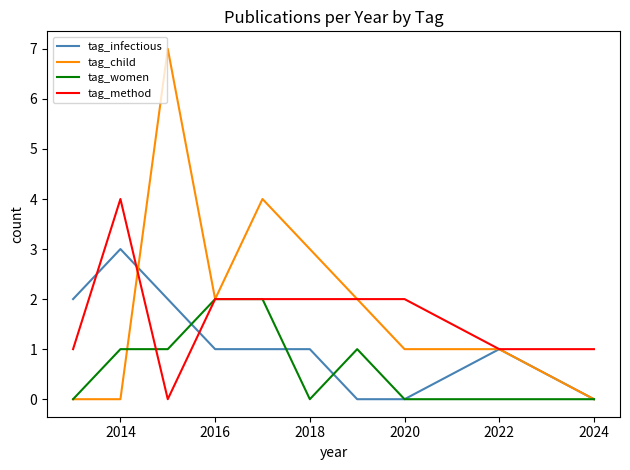

True or false: tag_women and tag_method intersect in this chart.

True